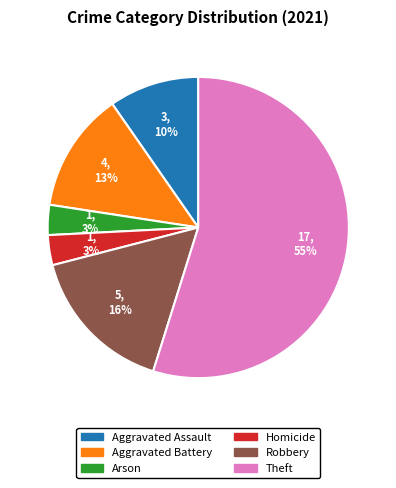

To the nearest percent, what is the average slice percentage?

17%